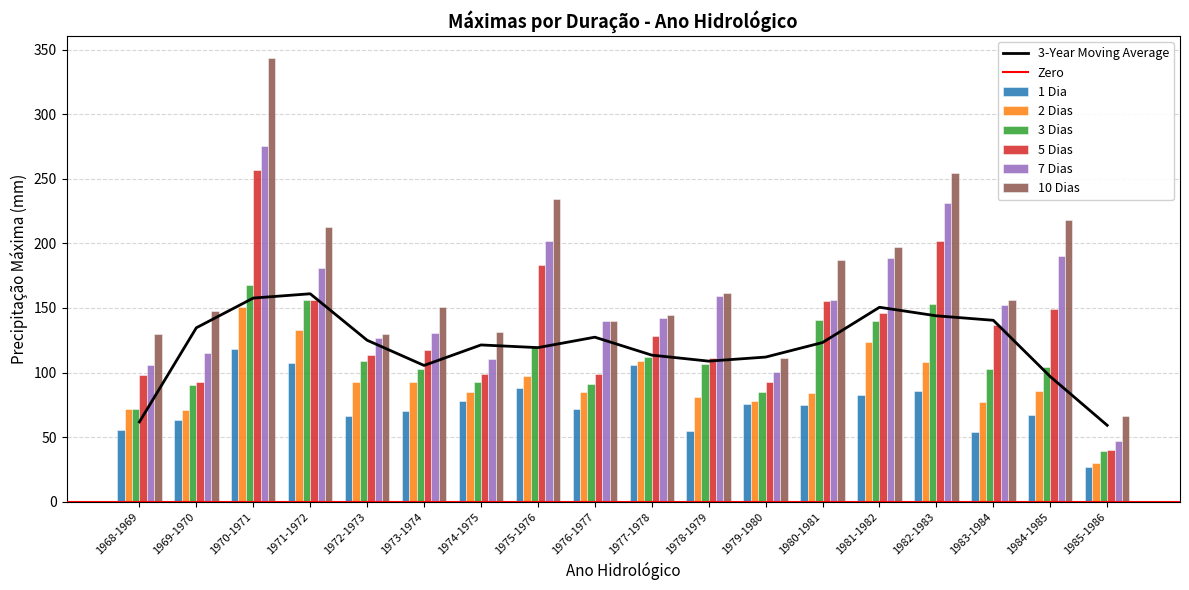

What is the highest value of the 1 Dia series?

118.2